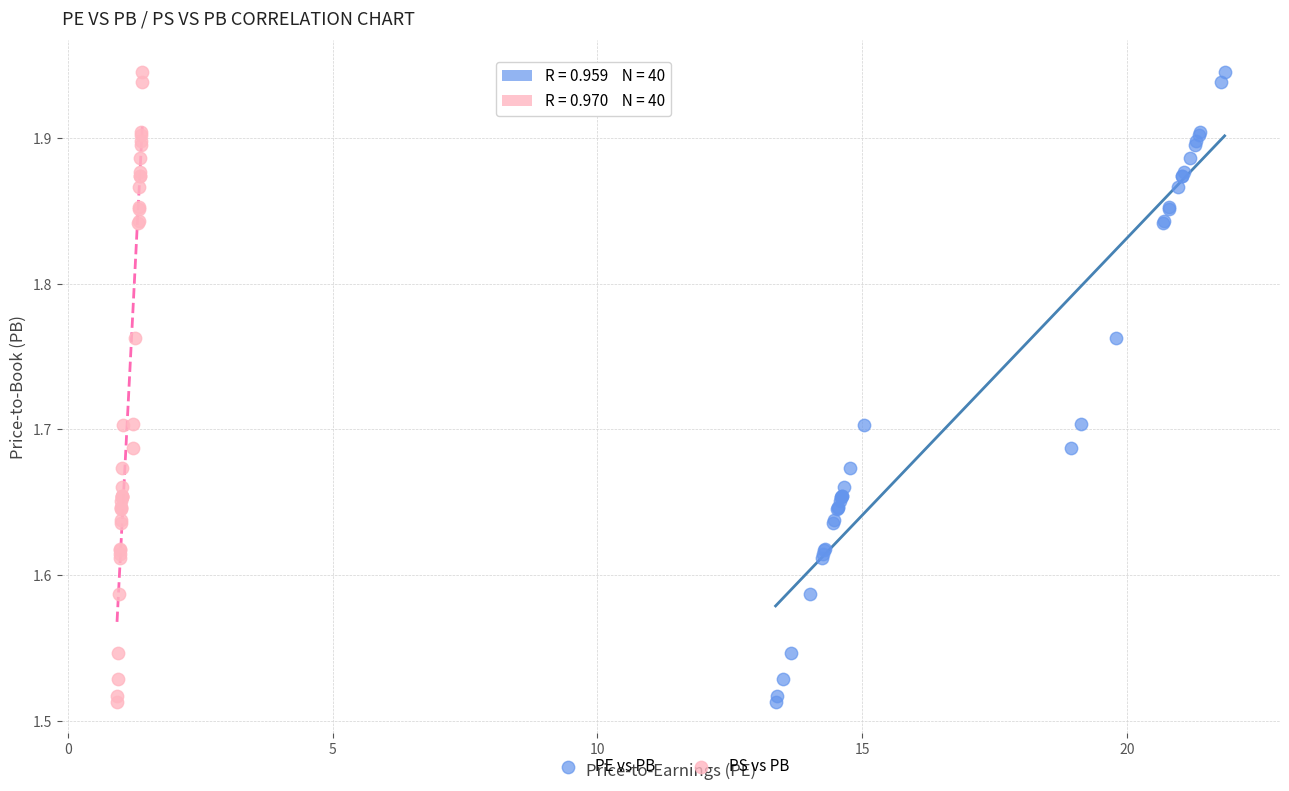

What are all the series names shown in the legend?

PE vs PB, PS vs PB